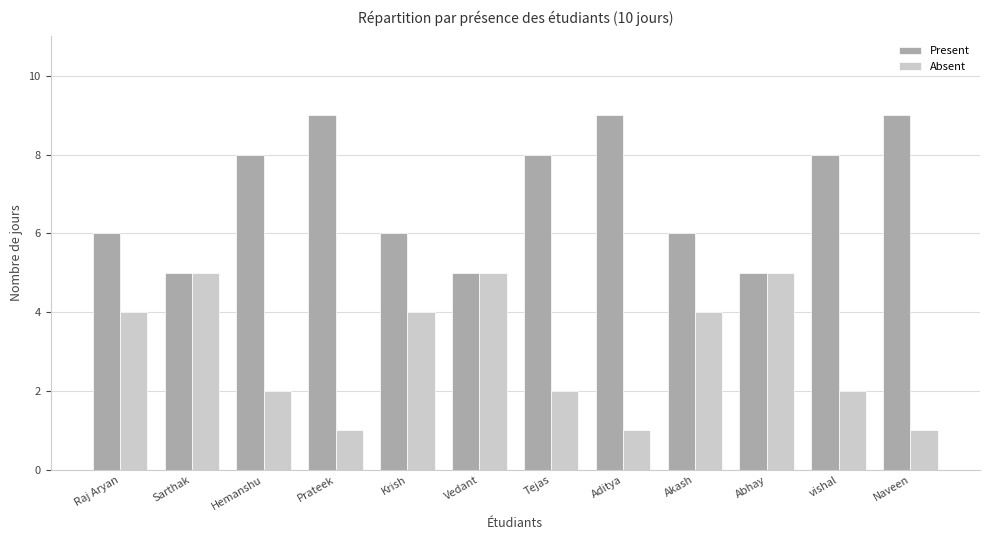

What is the spread (max minus min) of values at vishal?

6